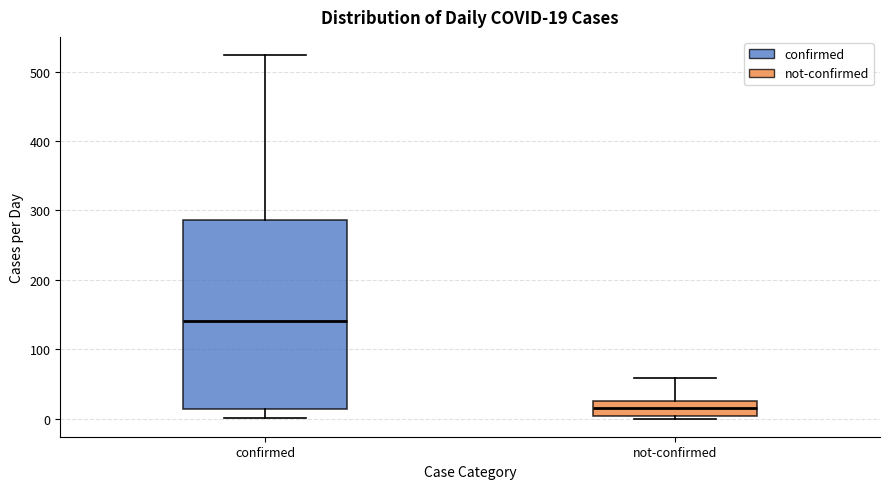

Which box is the tallest, from its lower edge to its upper edge?

confirmed